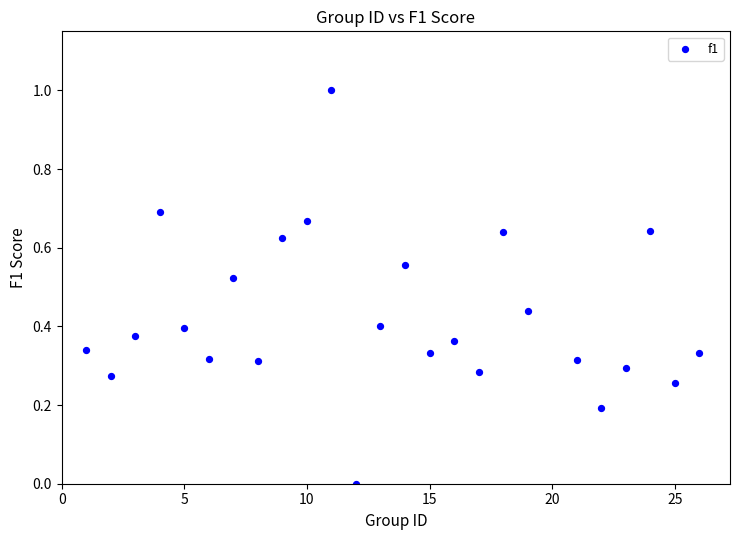

What is the range of Y values (max minus min)?

1.0